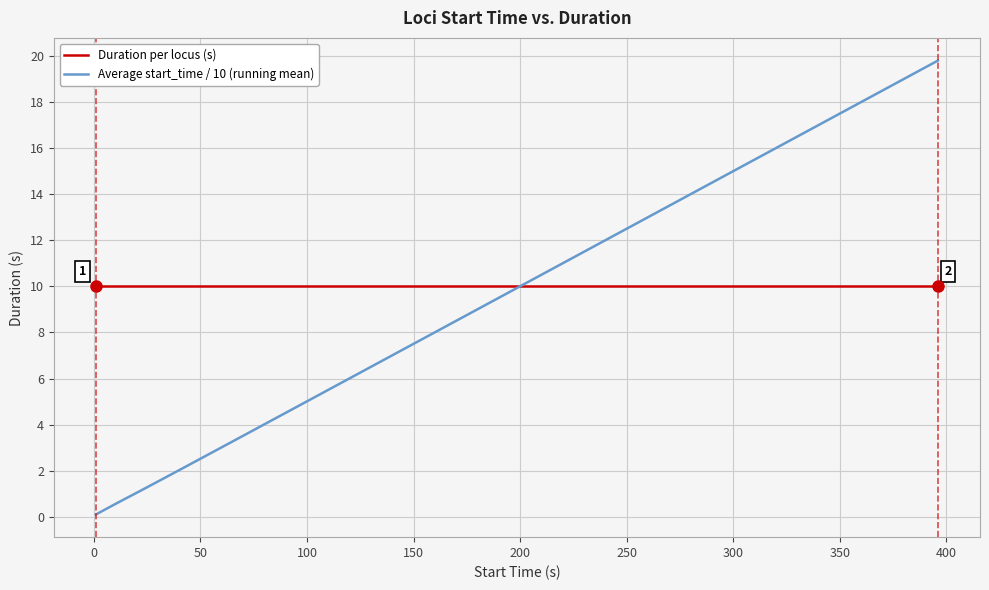

List the series in order of their peak value, lowest first.

Duration per locus (s), Average start_time / 10 (running mean)